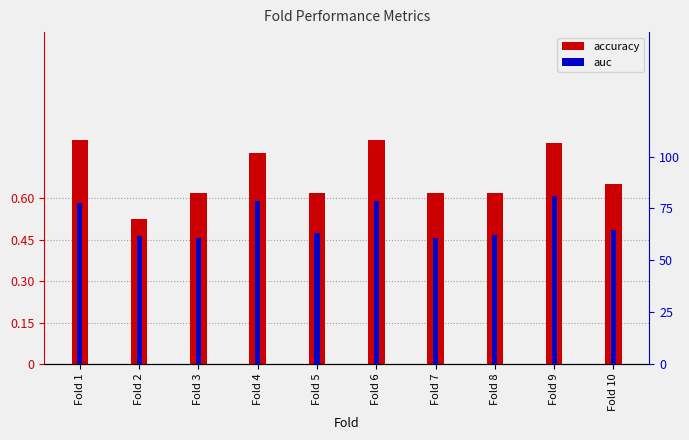

What are all the series names shown in the legend?

accuracy, auc